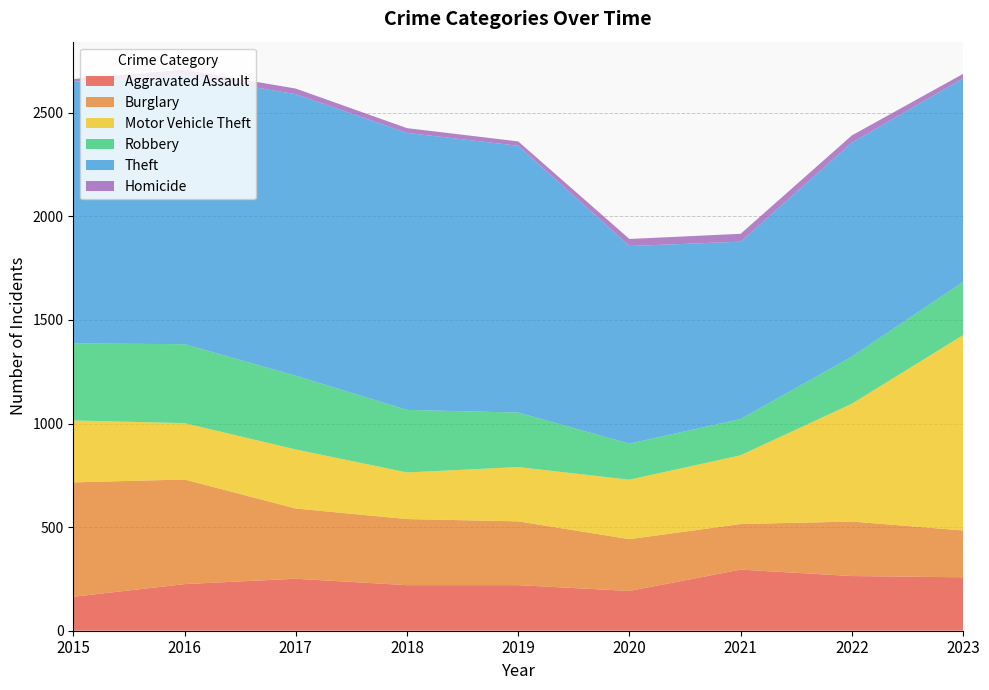

Reading left to right, extract all data points from this chart.

Aggravated Assault: 2015=164	2016=225	2017=251	2018=220	2019=220	2020=192	2021=295	2022=264	2023=258
Burglary: 2015=552	2016=505	2017=339	2018=319	2019=308	2020=250	2021=220	2022=263	2023=226
Motor Vehicle Theft: 2015=299	2016=272	2017=285	2018=225	2019=262	2020=287	2021=332	2022=569	2023=943
Robbery: 2015=372	2016=381	2017=356	2018=302	2019=263	2020=174	2021=175	2022=227	2023=257
Theft: 2015=1263	2016=1297	2017=1359	2018=1337	2019=1288	2020=954	2021=856	2022=1033	2023=982
Homicide: 2015=13	2016=28	2017=27	2018=23	2019=21	2020=34	2021=38	2022=35	2023=22